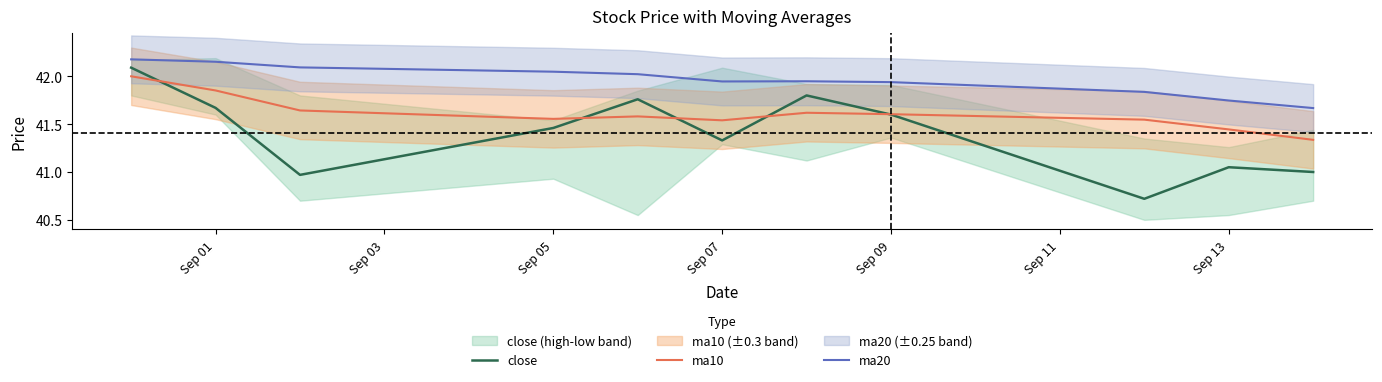

Rank the series by their maximum value, from lowest to highest.

ma10, close, ma20